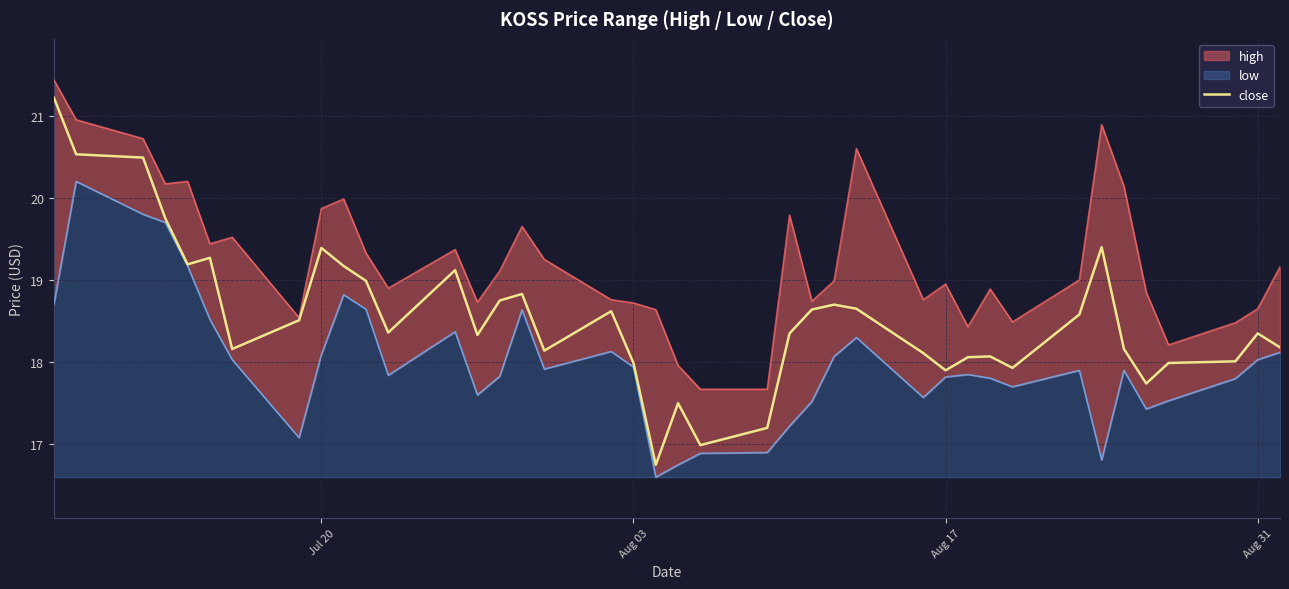

How many data points are less than 18?

9